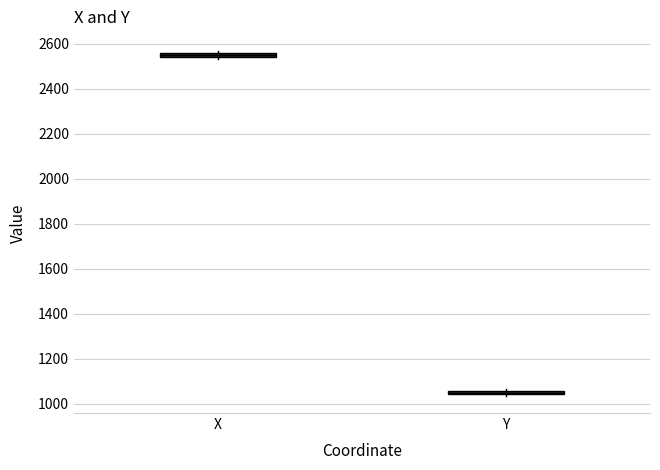

Which box has the lowest median line?

Y